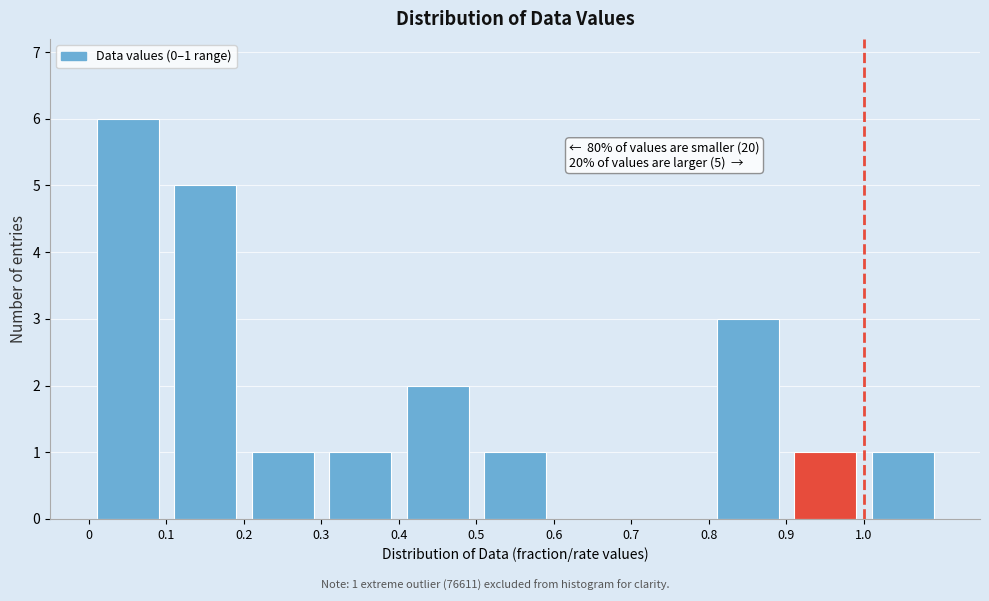

Which range on the x-axis has the tallest bar?

0.0 to 0.1